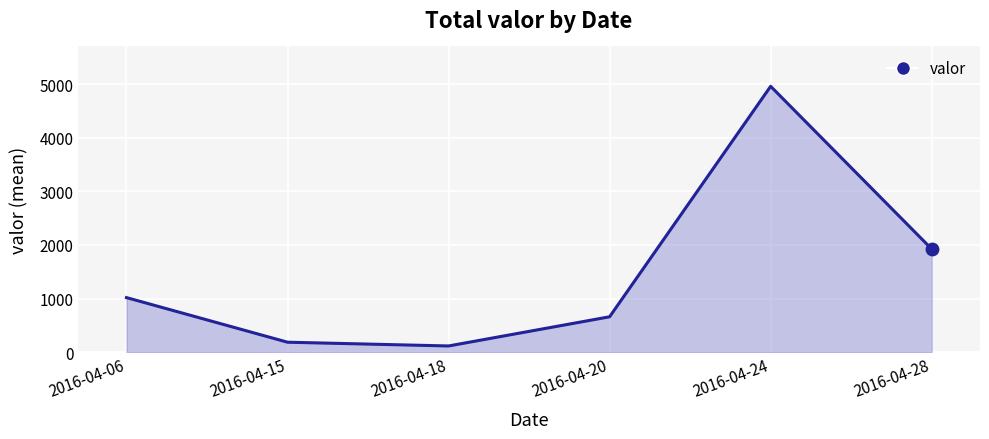

Which has a higher value, 2016-04-20 or 2016-04-18?

2016-04-20